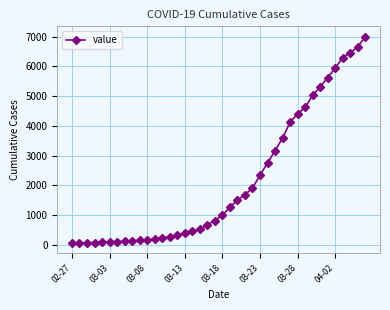

What is the sum of all values?

85740